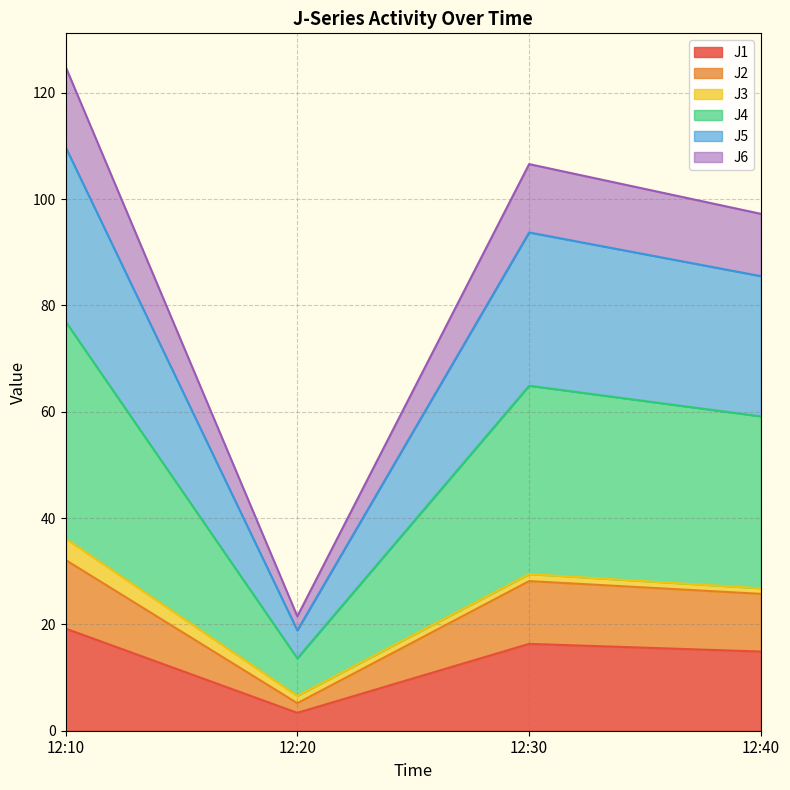

Does the chart display data point markers on the line(s)?

No